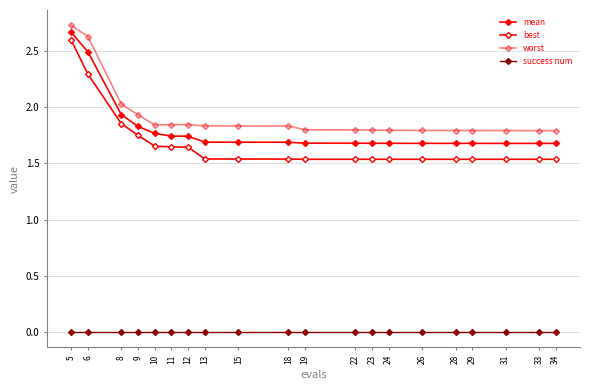

Count the number of categories in the chart.

20